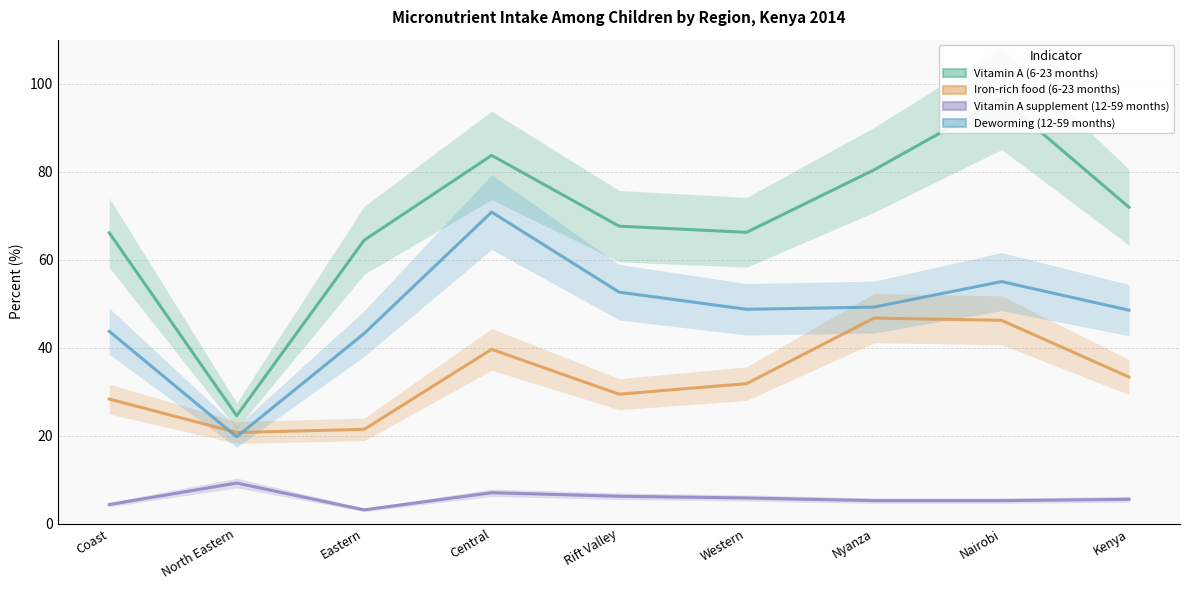

What is the difference between the second highest and second lowest values in the Vitamin A supplement (12-59 months) series?

2.7